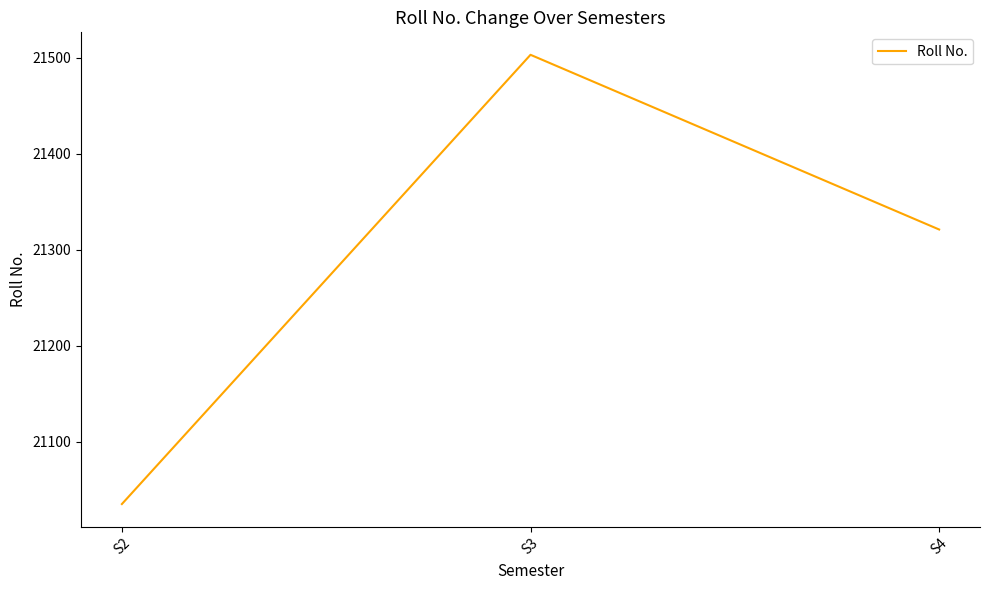

Reading right to left, what are all the values shown in this chart?

21321	21503	21035